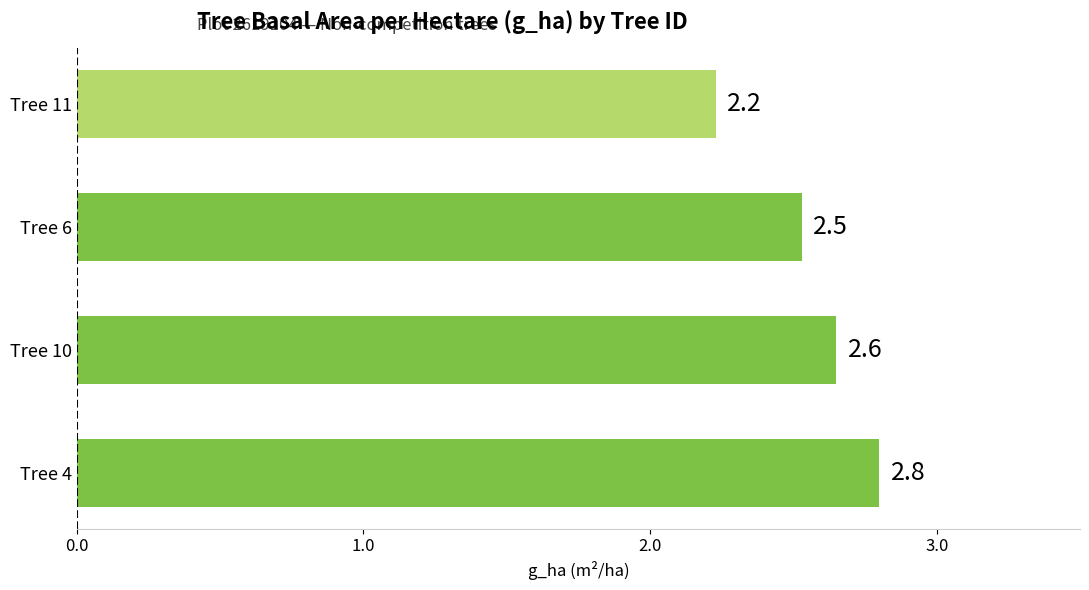

Which has a higher value, Tree 10 or Tree 11?

Tree 10